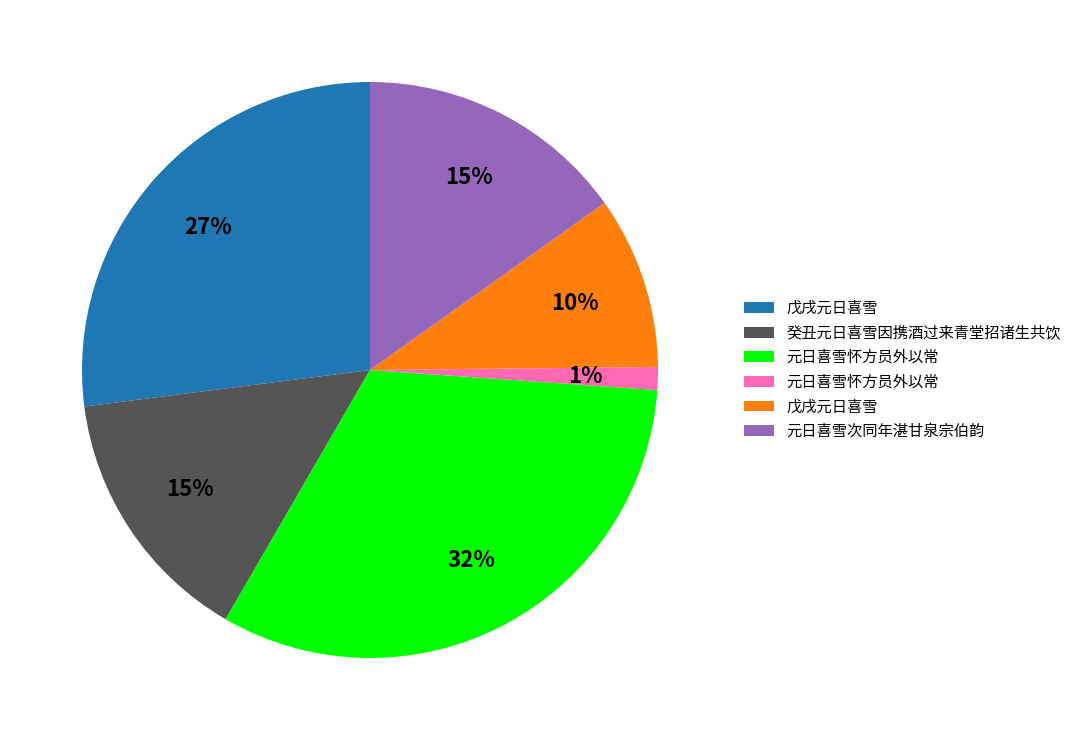

Does any single category account for the majority?

No